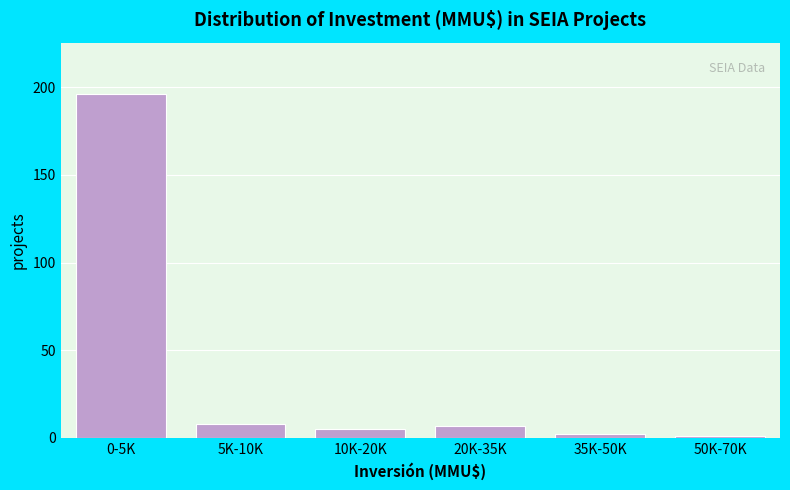

Reading right to left, extract all data points from this chart.

1	2	7	5	8	196